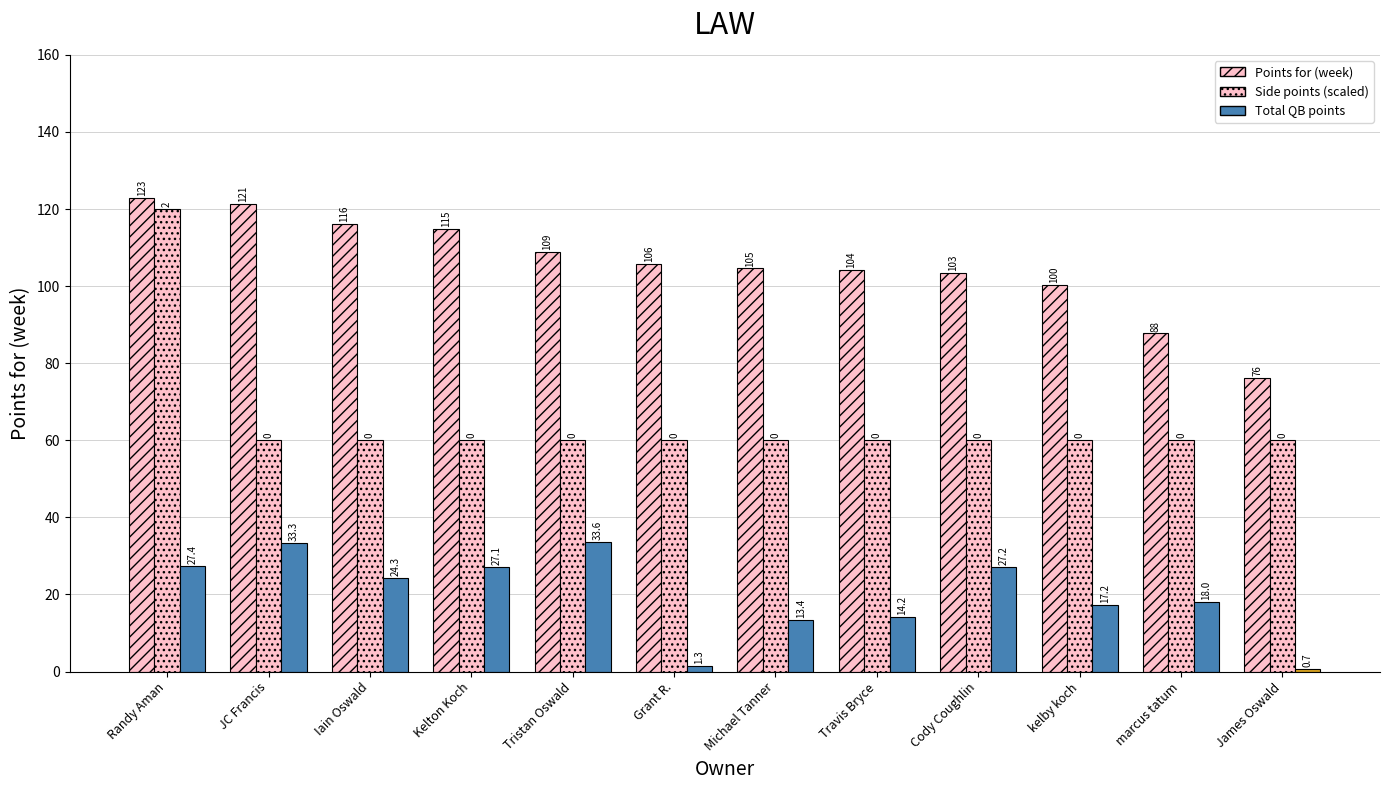

Reading left to right, what are all the values shown in this chart?

Points for (week): 122.8	121.3	116.2	114.9	108.8	105.8	104.6	104.2	103.4	100.3	87.7	76.2
Side points: 120.0	60.0	60.0	60.0	60.0	60.0	60.0	60.0	60.0	60.0	60.0	60.0
Total QB points: 27.4	33.3	24.3	27.1	33.6	1.3	13.4	14.2	27.2	17.2	18.0	0.7